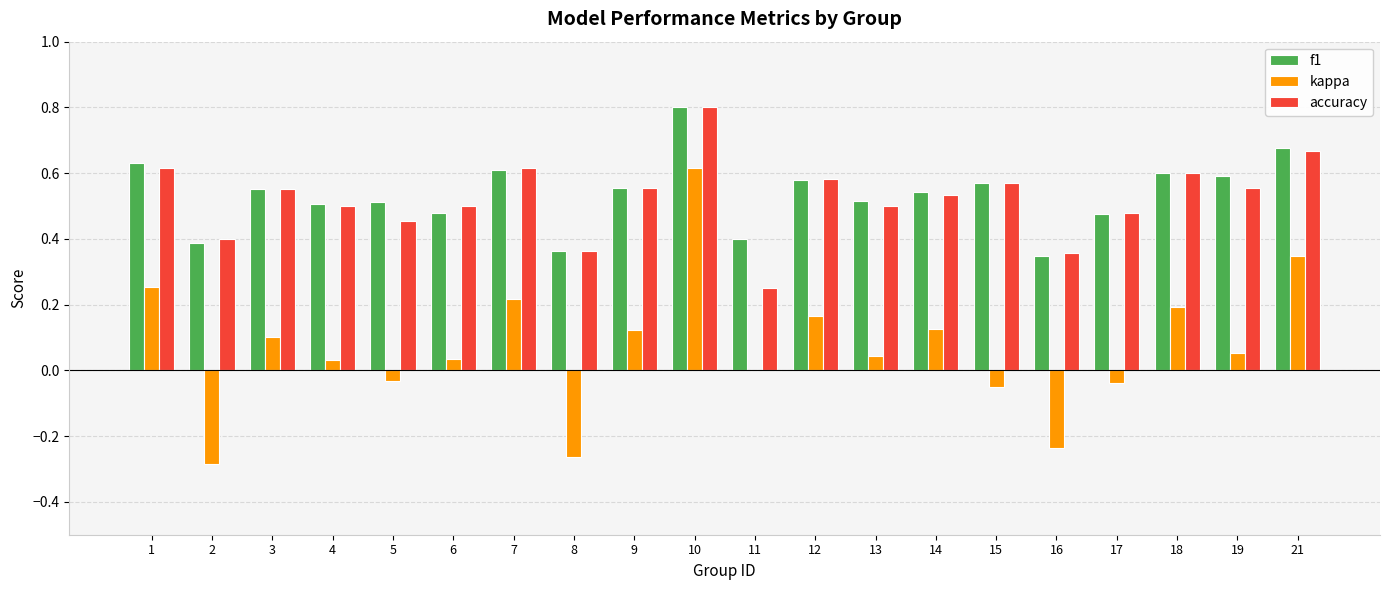

What is the sum of the f1 values at 7 and 19?

1.2